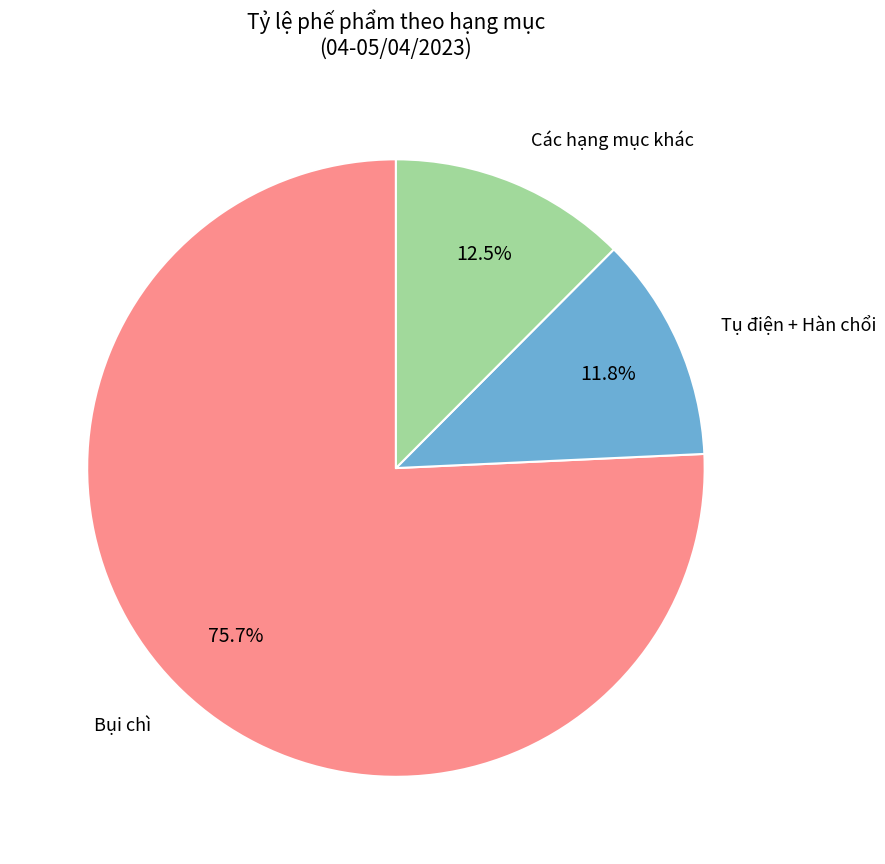

Is there any slice that represents more than half of the pie?

Yes